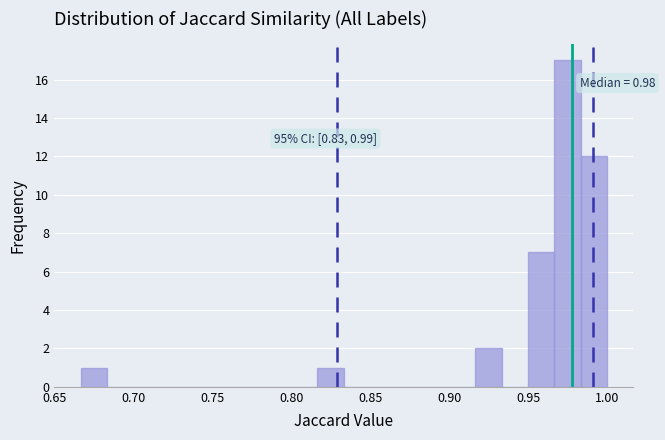

Read against the x-axis, roughly where is the centre of the tallest bar?

0.975